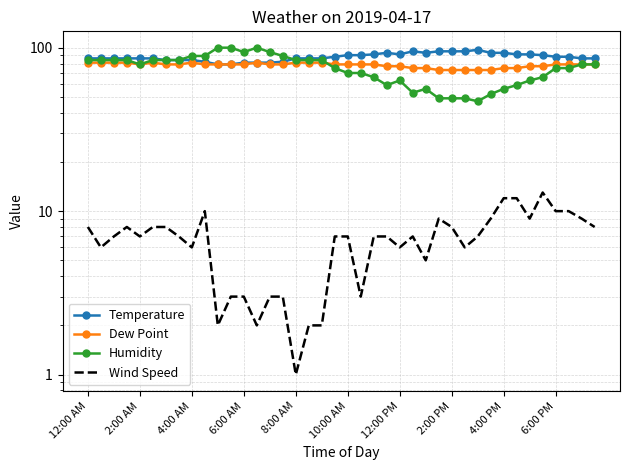

What is the sum of the Humidity values at 12 and 34?

157